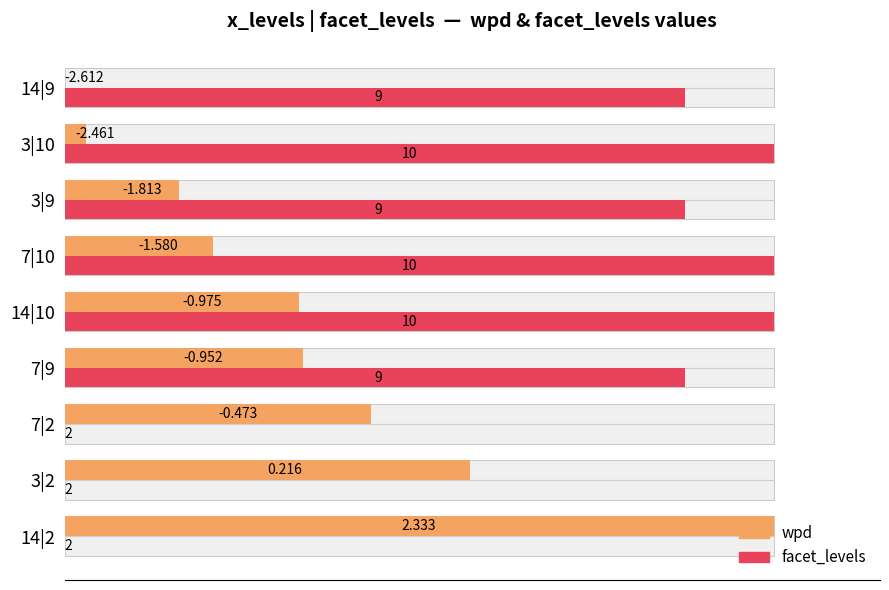

Between 7|2 and 3|9, which series saw the biggest shift?

facet_levels